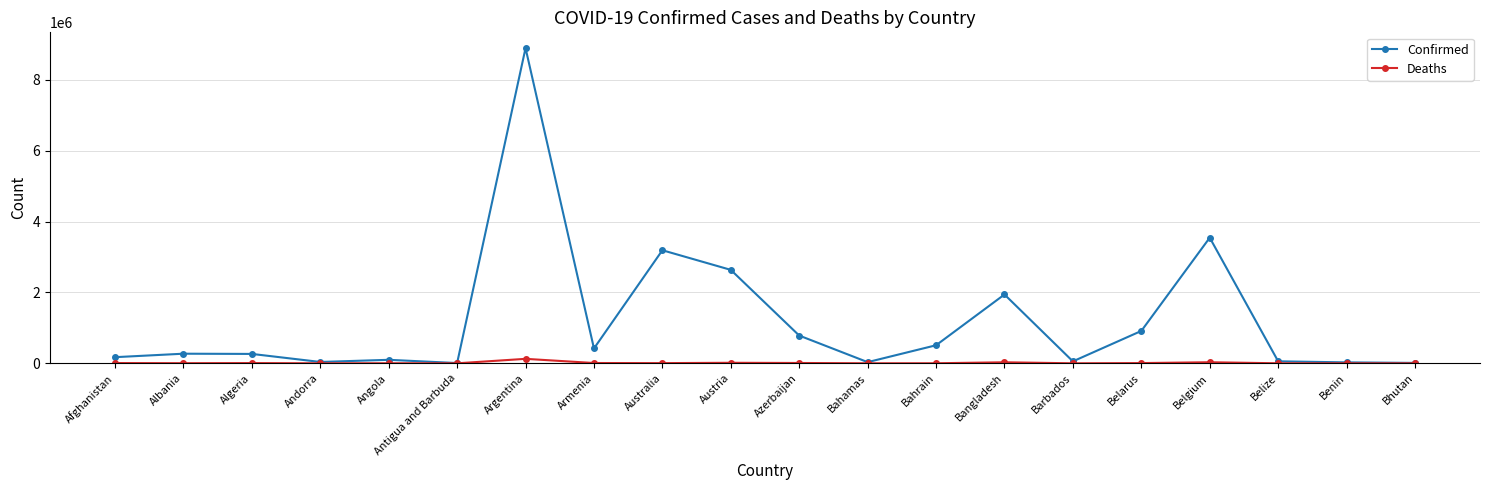

Is it true that Confirmed equals 2636258 at Austria?

True